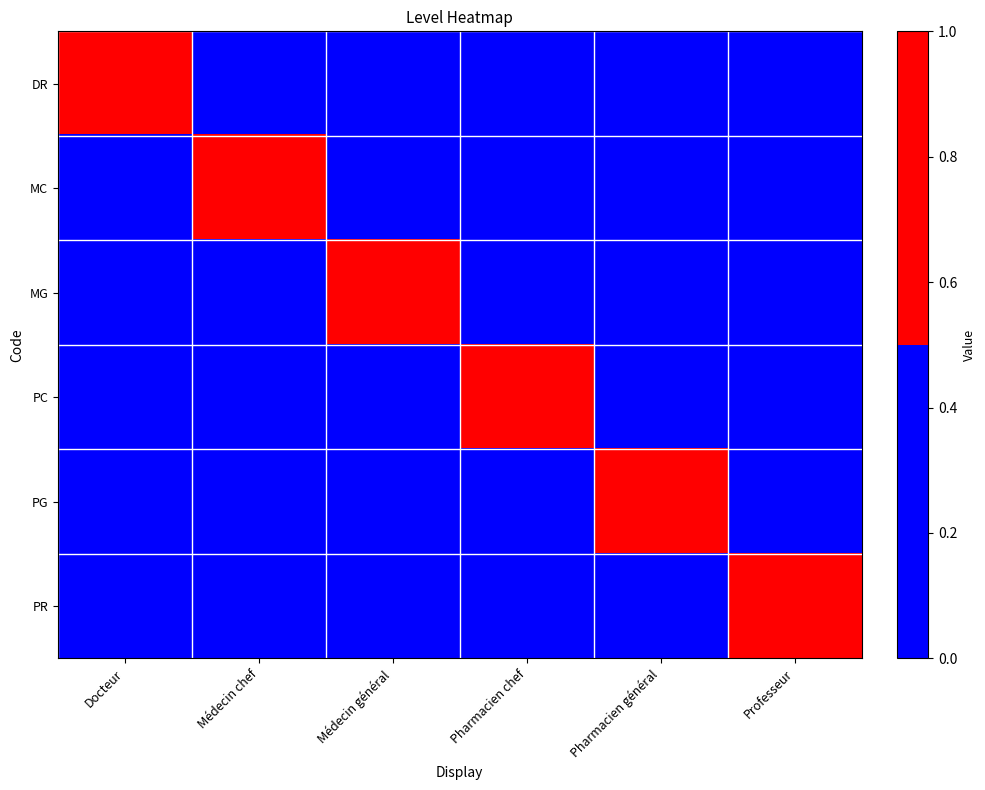

Which label corresponds to the smallest value in the chart?

Médecin chef